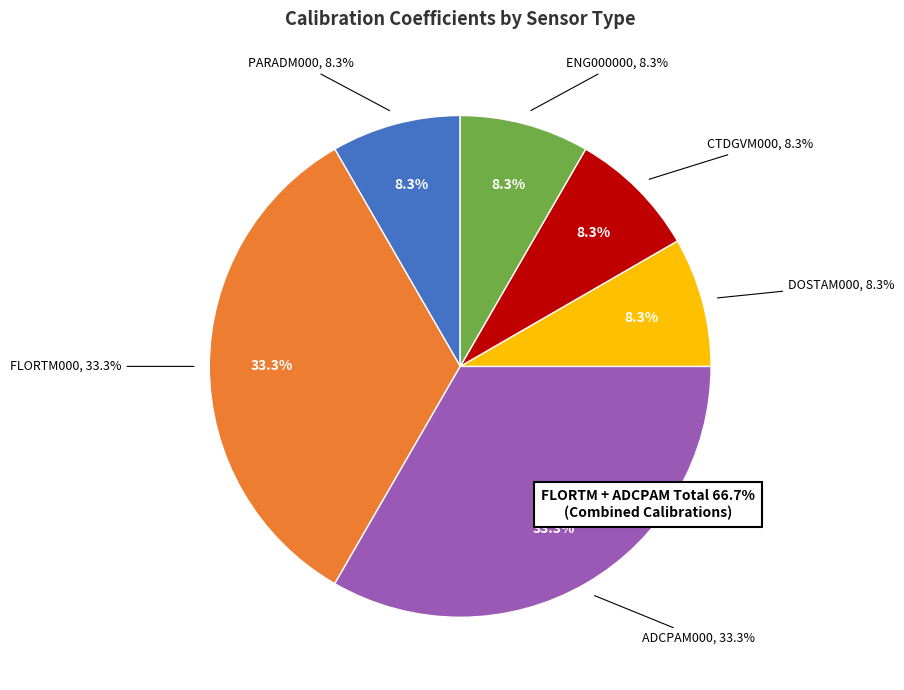

To the nearest percent, what is the difference between the PARADM000 and ADCPAM000 slice percentages?

25%